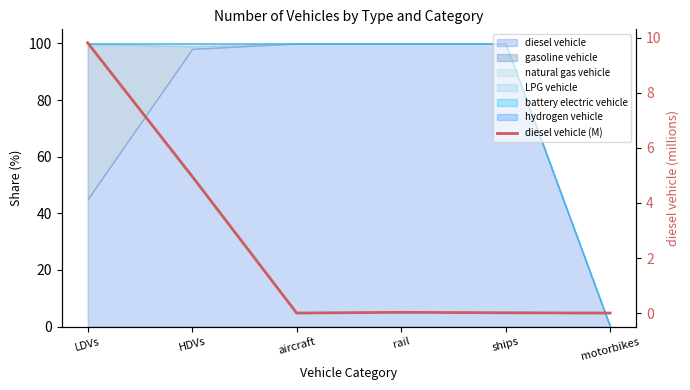

What is the average value?

2.5